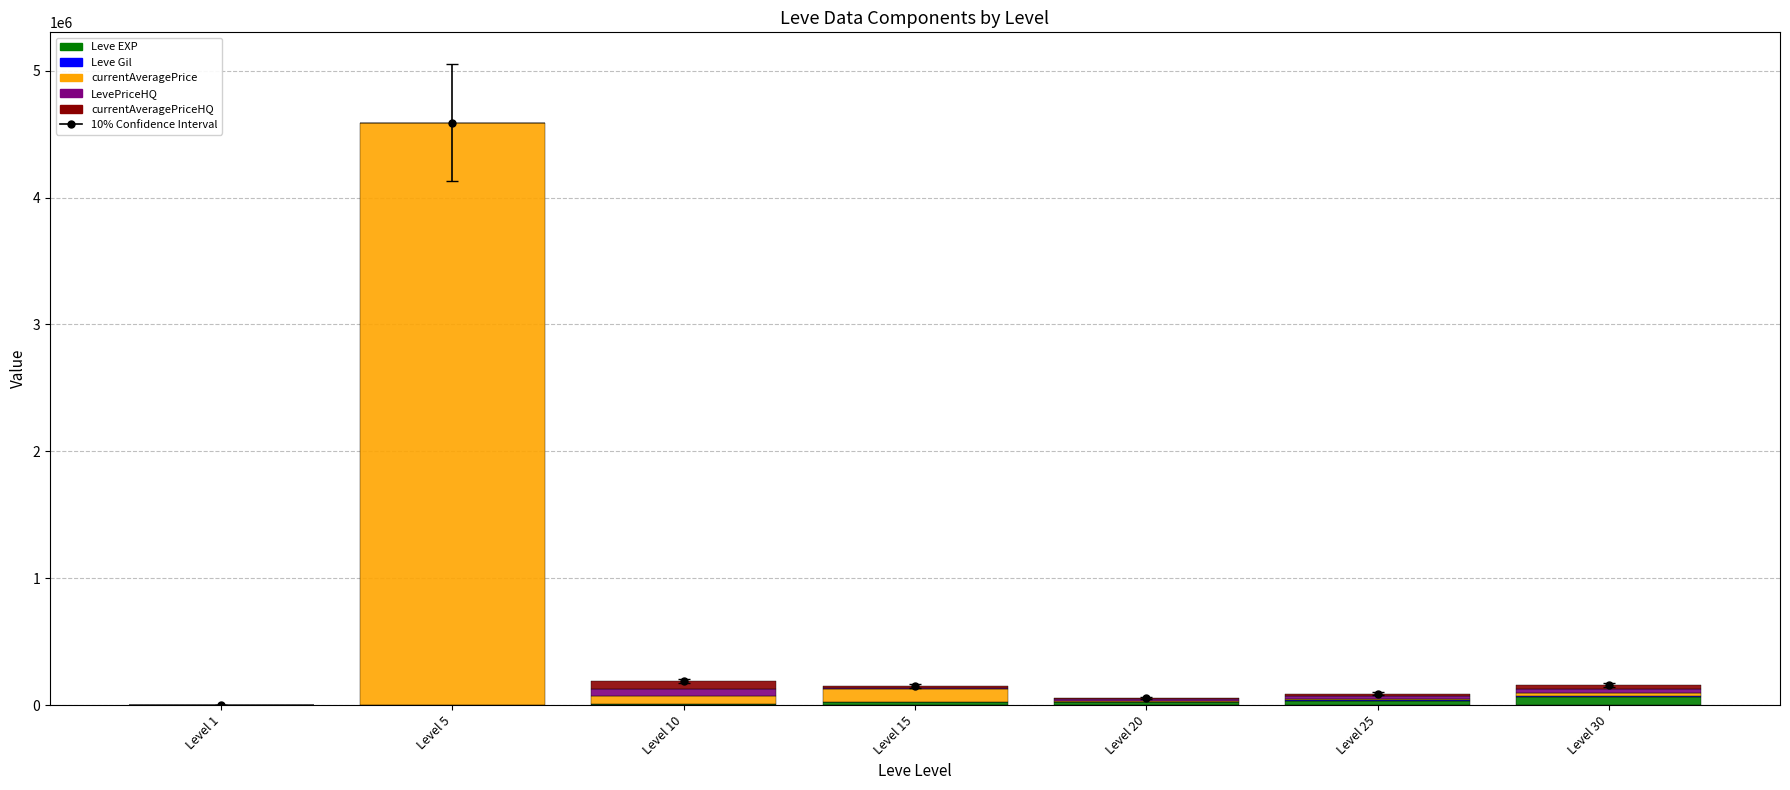

Rank the categories by currentAveragePriceHQ value from lowest to highest.

Level 1, Level 5, Level 15, Level 20, Level 25, Level 30, Level 10